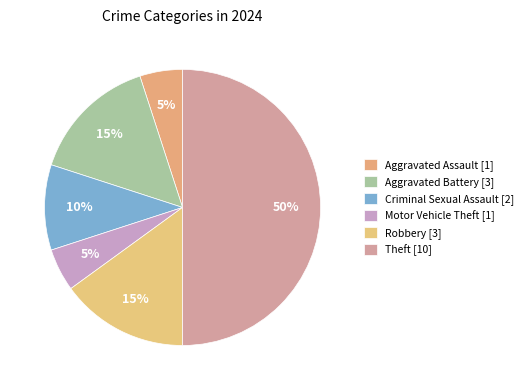

What is the total percentage of Robbery and Aggravated Assault?

20.0%